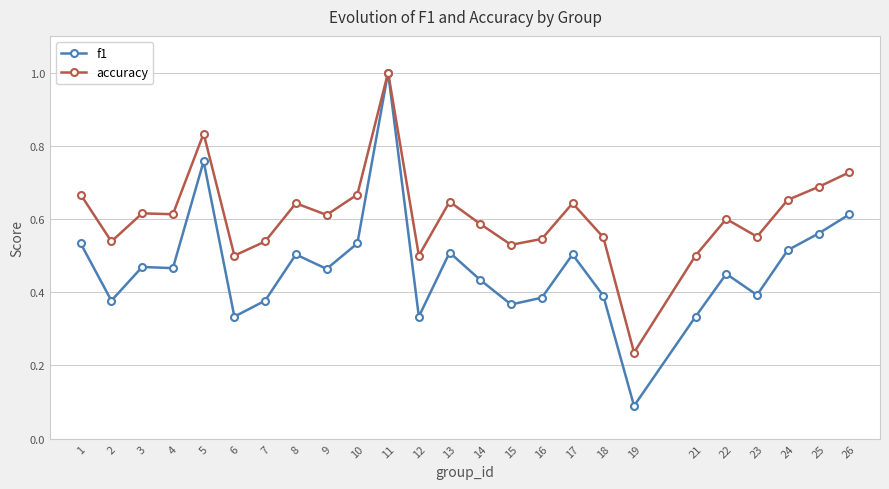

True or false: f1 has more than 0 interior local peaks.

True